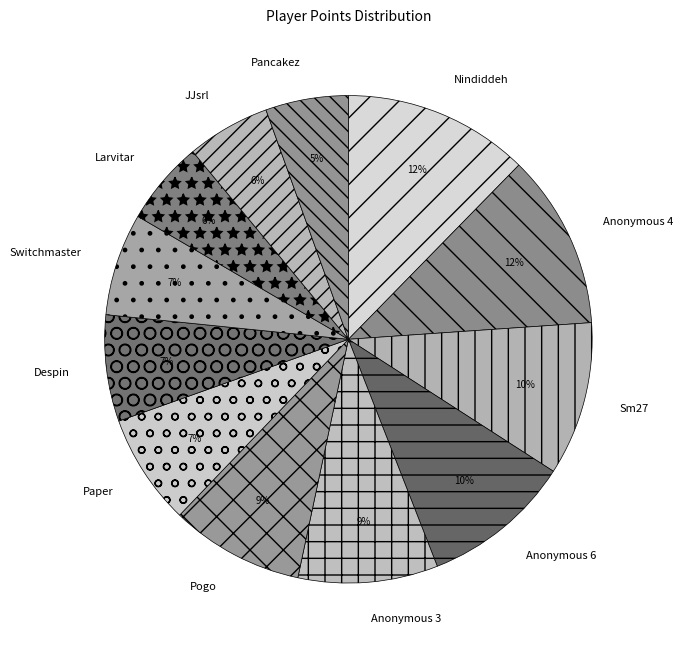

Which has a higher value, Anonymous 3 or Pancakez?

Anonymous 3